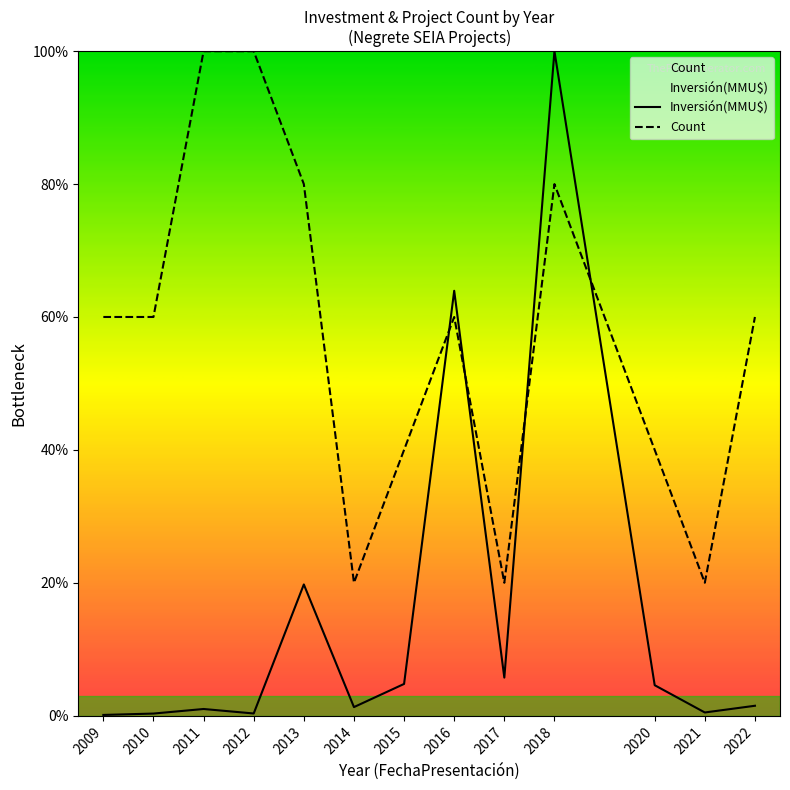

How many lines are shown in the chart?

2